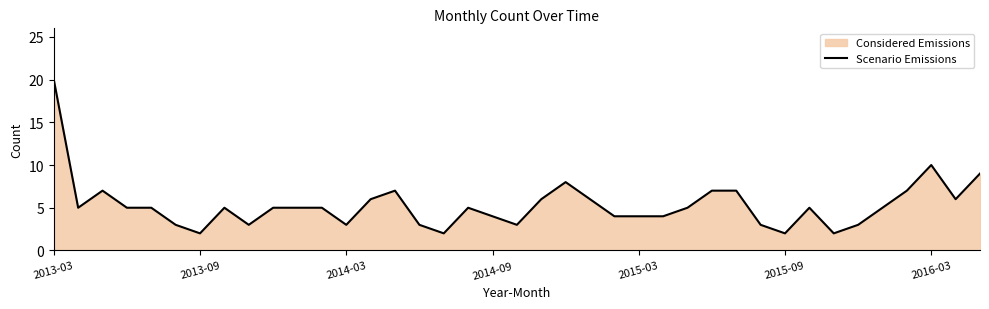

Which label corresponds to the largest value in the chart?

2013-03